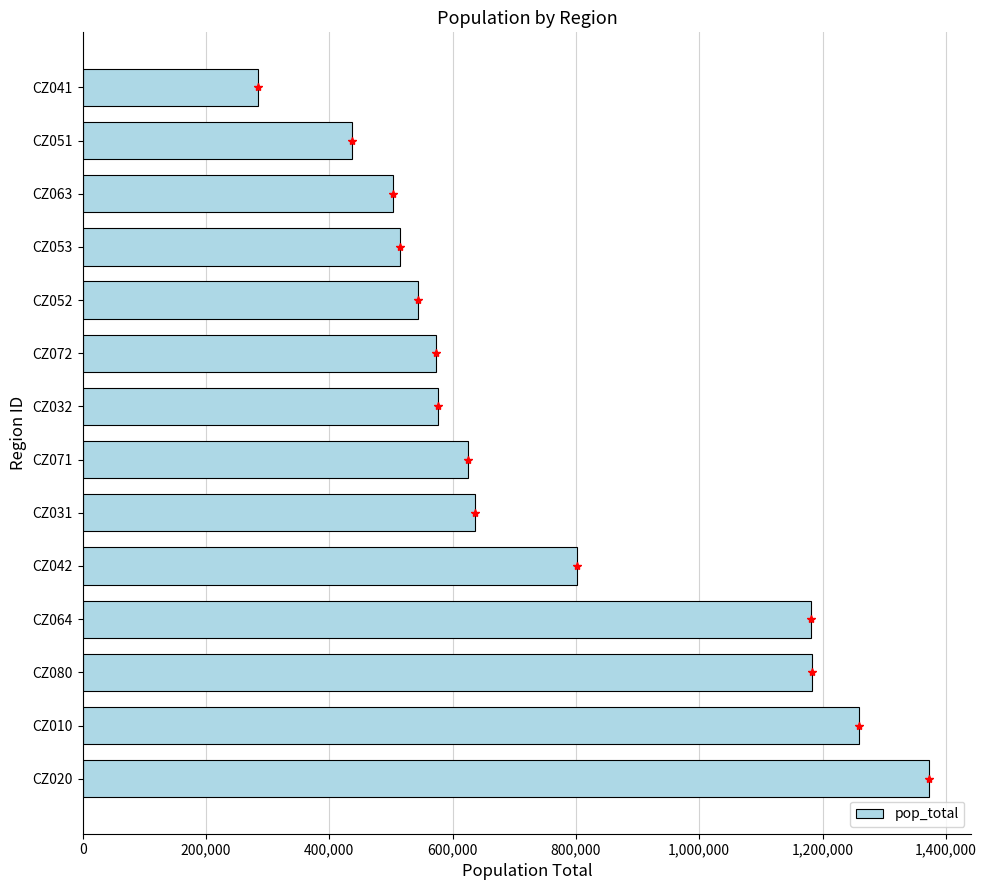

How many values are below 624931?

7